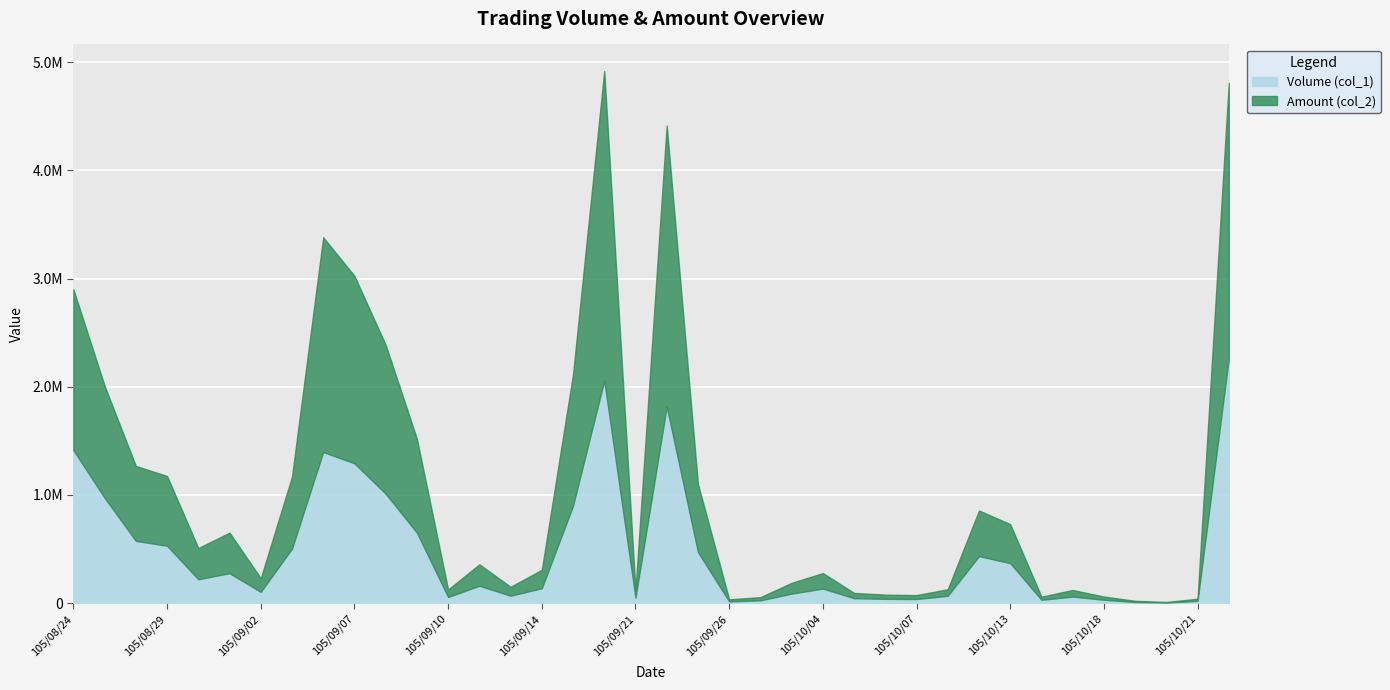

What is the difference between the second highest and second lowest values in the Volume (col_1) series?

2048000